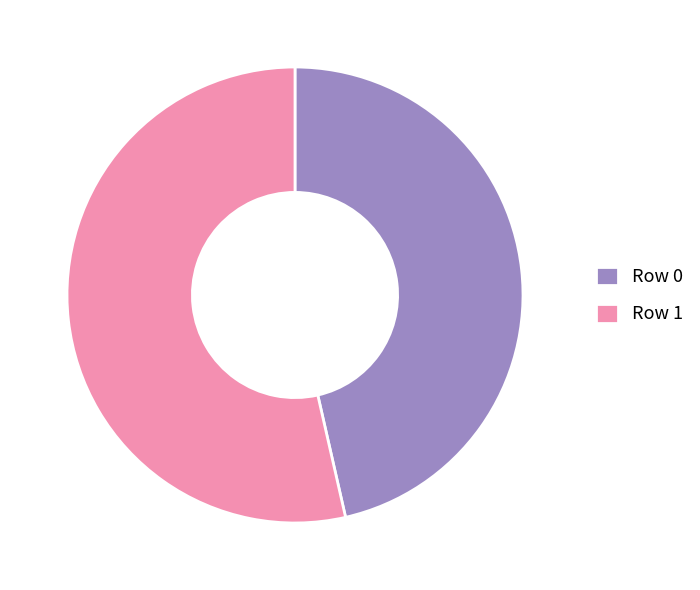

Combined, do Row 0 and Row 1 account for over 50%?

Yes